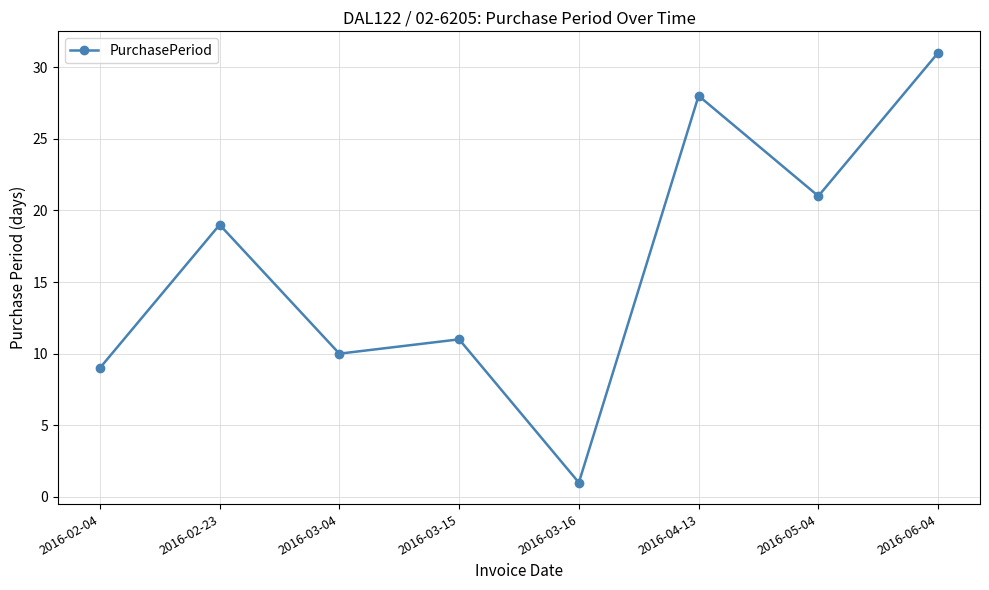

List the labels in order of value, largest first.

2016-06-04, 2016-04-13, 2016-05-04, 2016-02-23, 2016-03-15, 2016-03-04, 2016-02-04, 2016-03-16